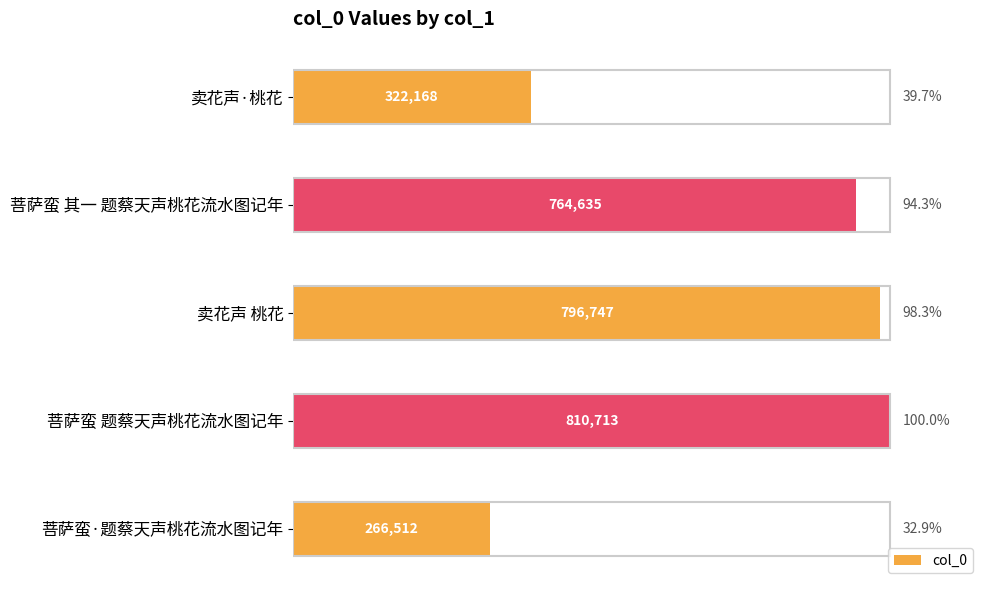

Rank the categories by value from lowest to highest.

菩萨蛮·题蔡天声桃花流水图记年, 卖花声·桃花, 菩萨蛮 其一 题蔡天声桃花流水图记年, 卖花声 桃花, 菩萨蛮 题蔡天声桃花流水图记年